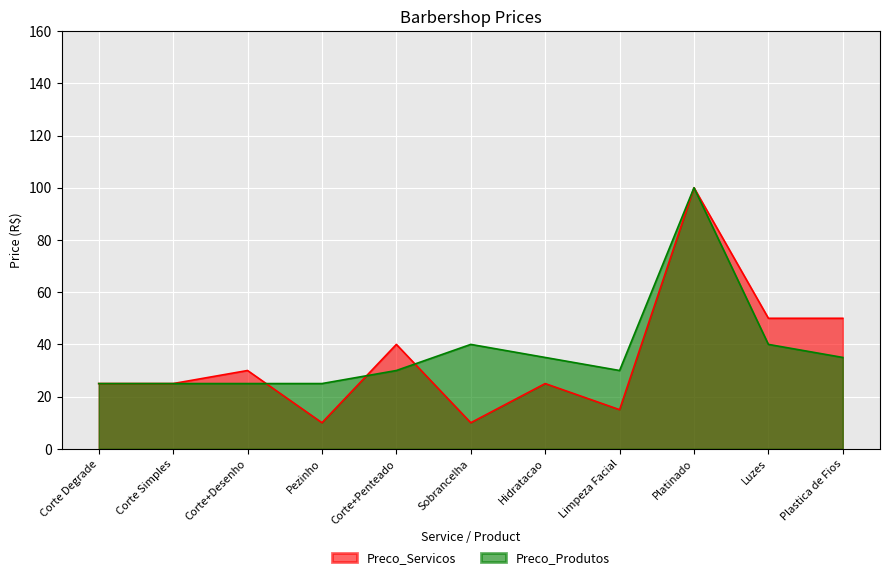

Where is the first local maximum for Preco_Produtos?

Sobrancelha